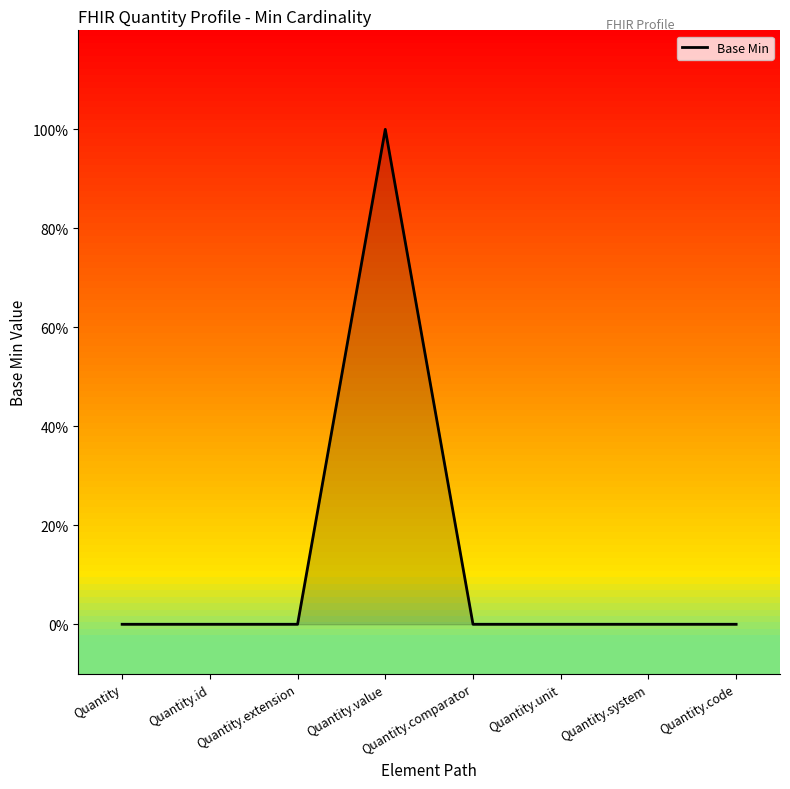

Does the chart display data point markers on the line(s)?

No